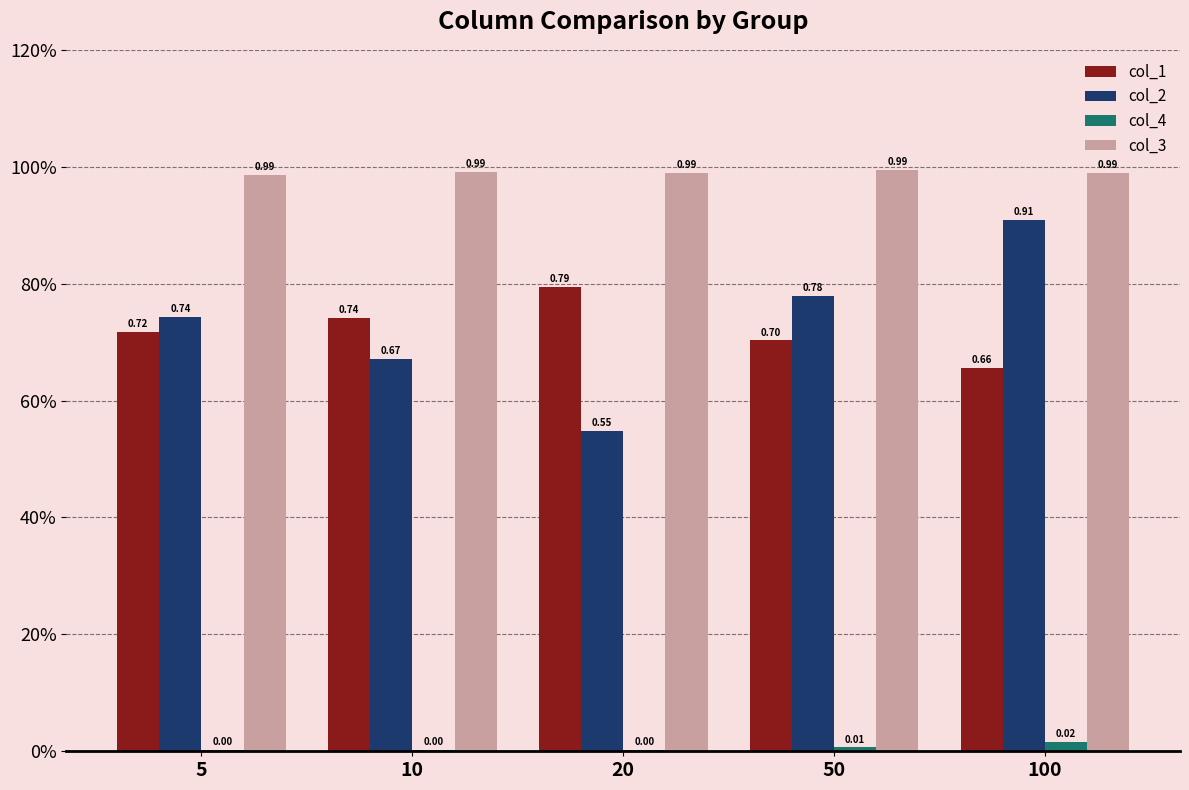

Which has a higher value, 10 or 100?

10